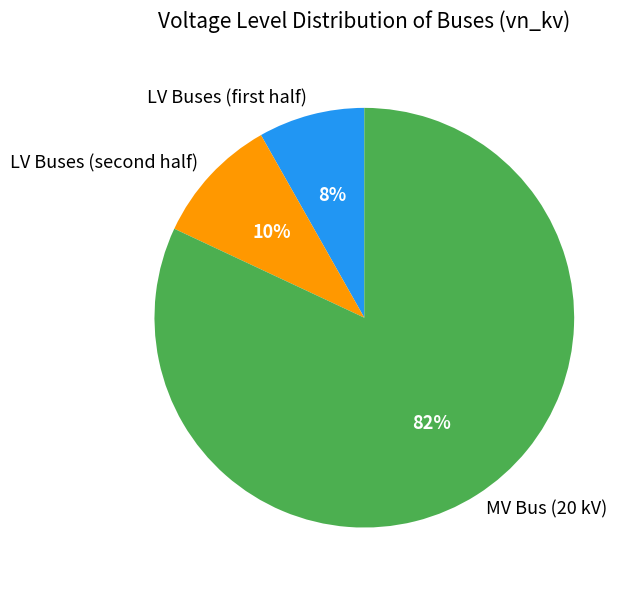

What is the largest slice in the pie chart?

MV Bus (20 kV)